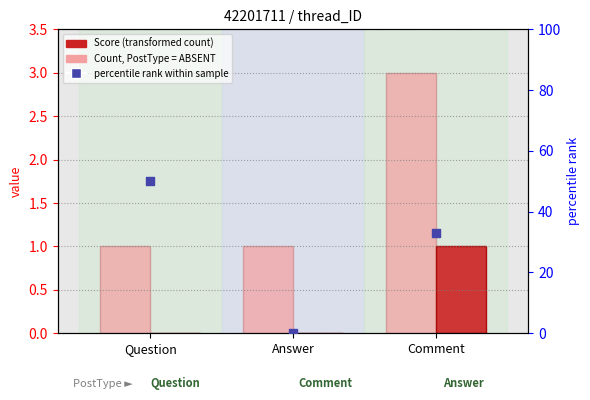

At which category is the sum across all series the highest?

Question